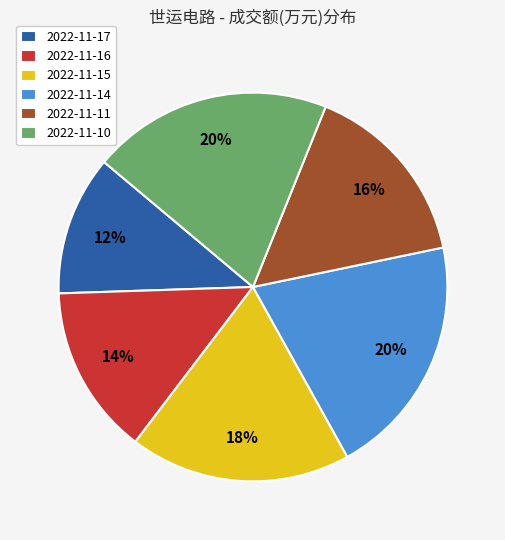

How many segments does this pie chart have?

6